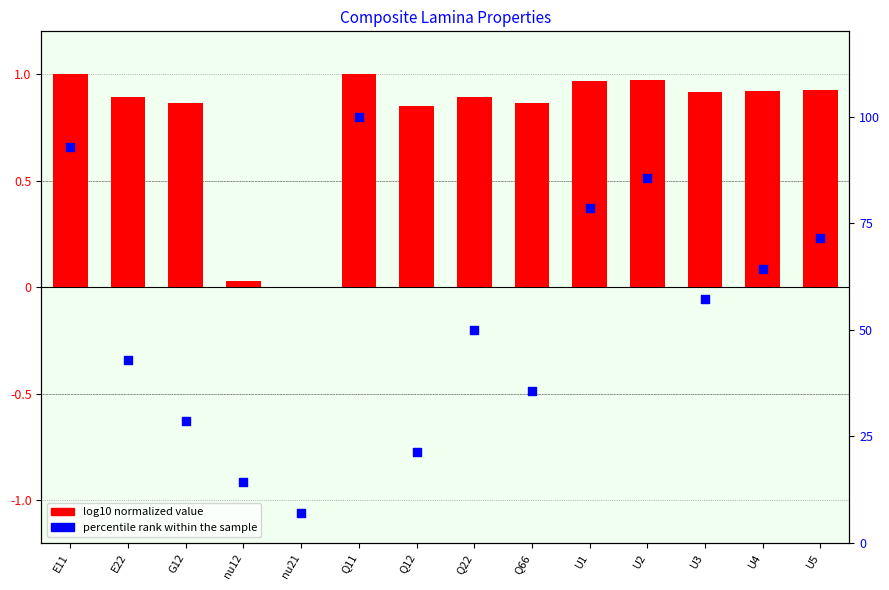

At how many categories does at least one series exceed 39?

9